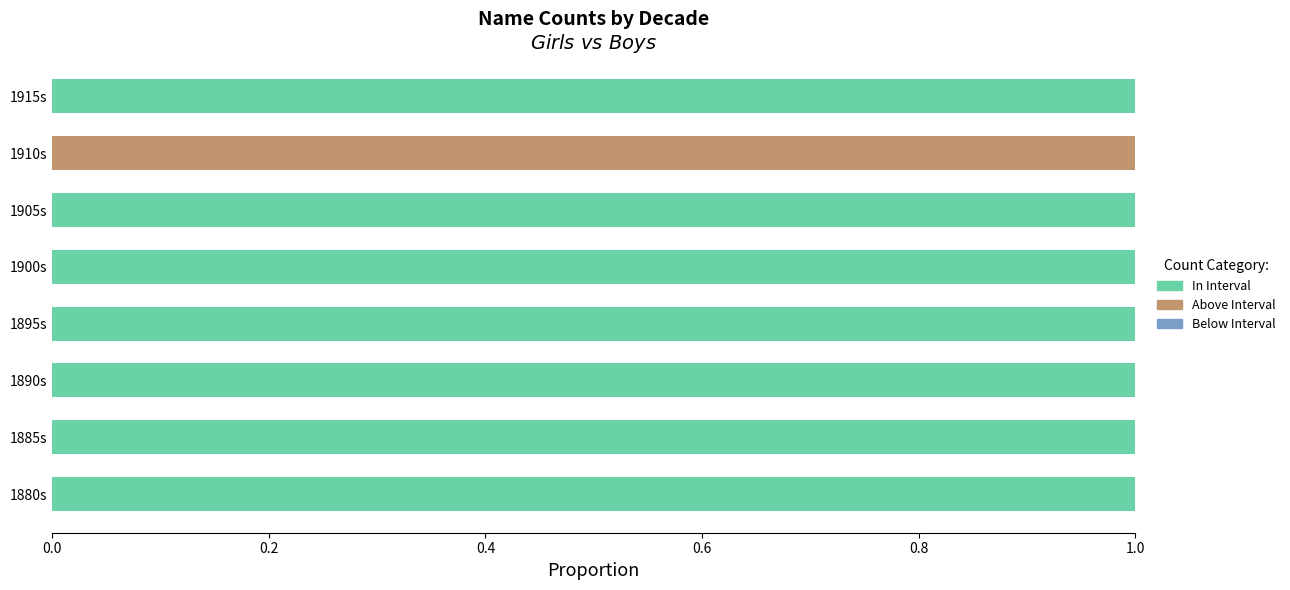

The value of Above Interval at 1880s is 0. True or false?

True